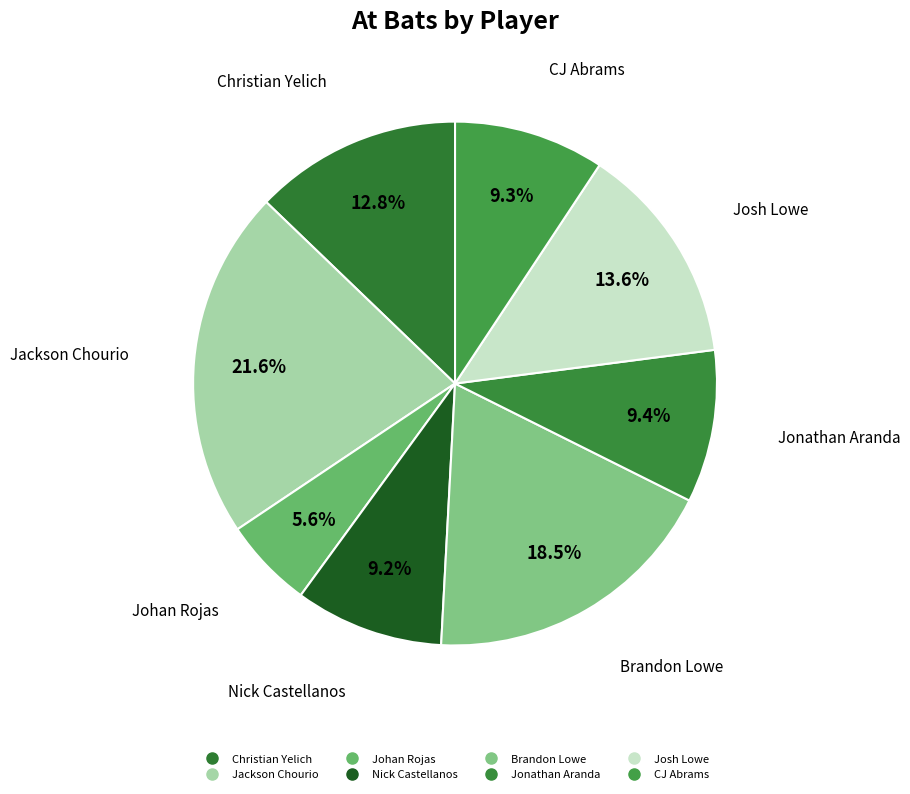

Does Johan Rojas represent more than half of the total?

No